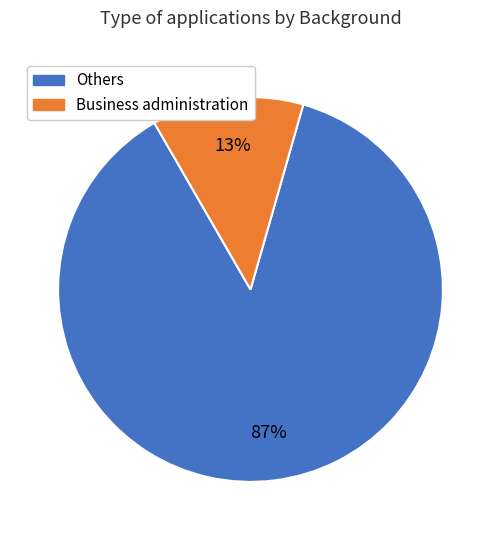

Is there any slice that represents more than half of the pie?

Yes